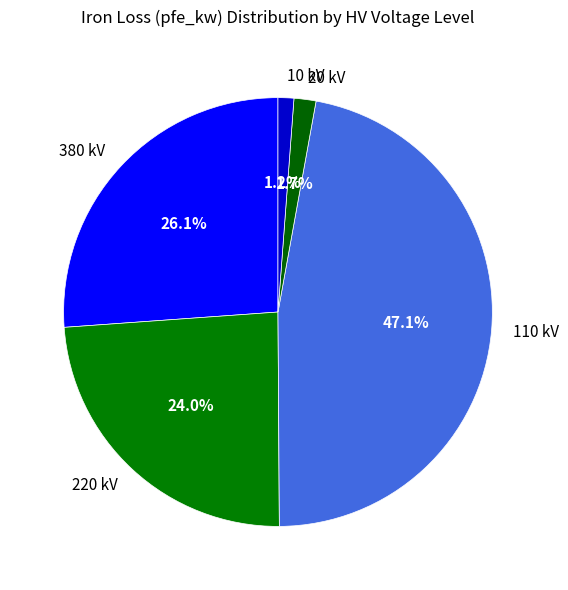

Does any single category account for the majority?

No